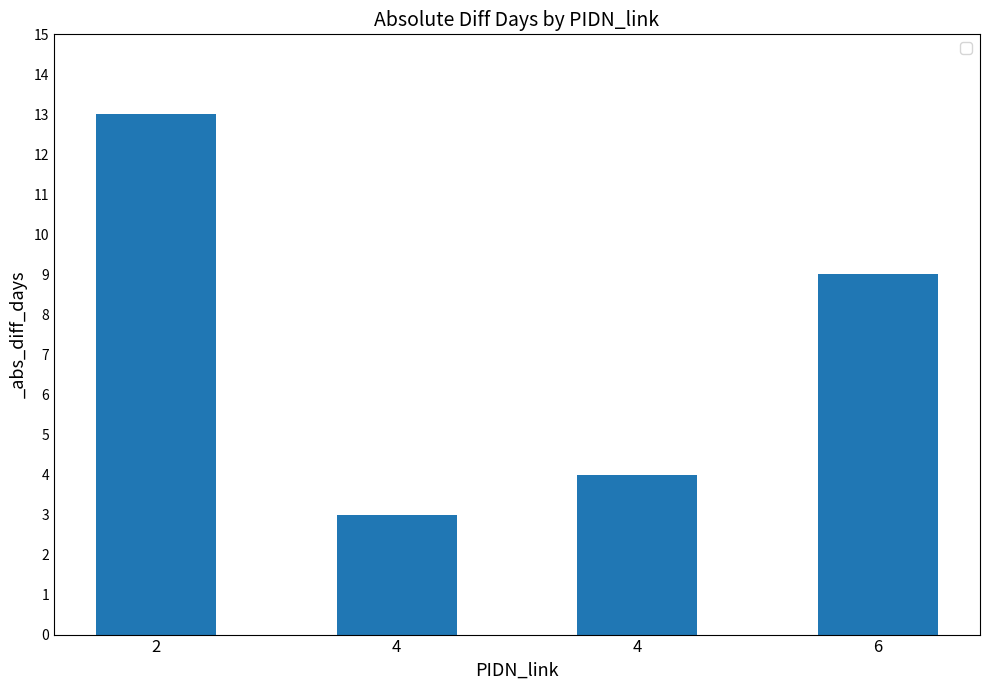

Reading right to left, extract all data points from this chart.

6=9	4=4	4=3	2=13